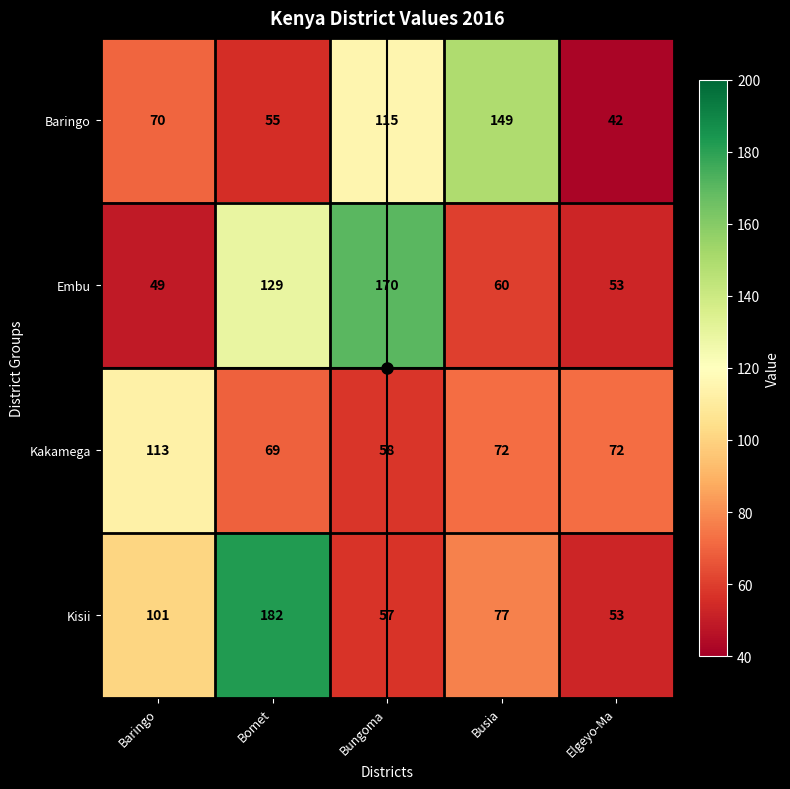

What is the difference between the Embu values at Bungoma and Busia?

110